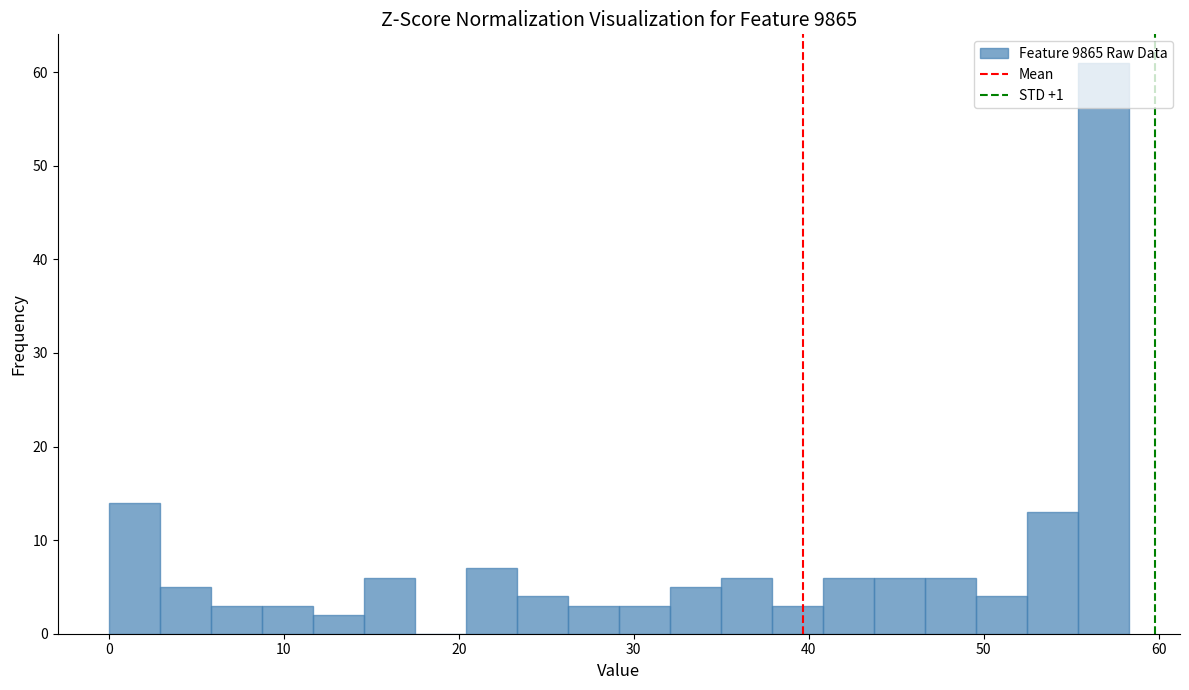

Read against the x-axis, roughly where is the centre of the tallest bar?

57